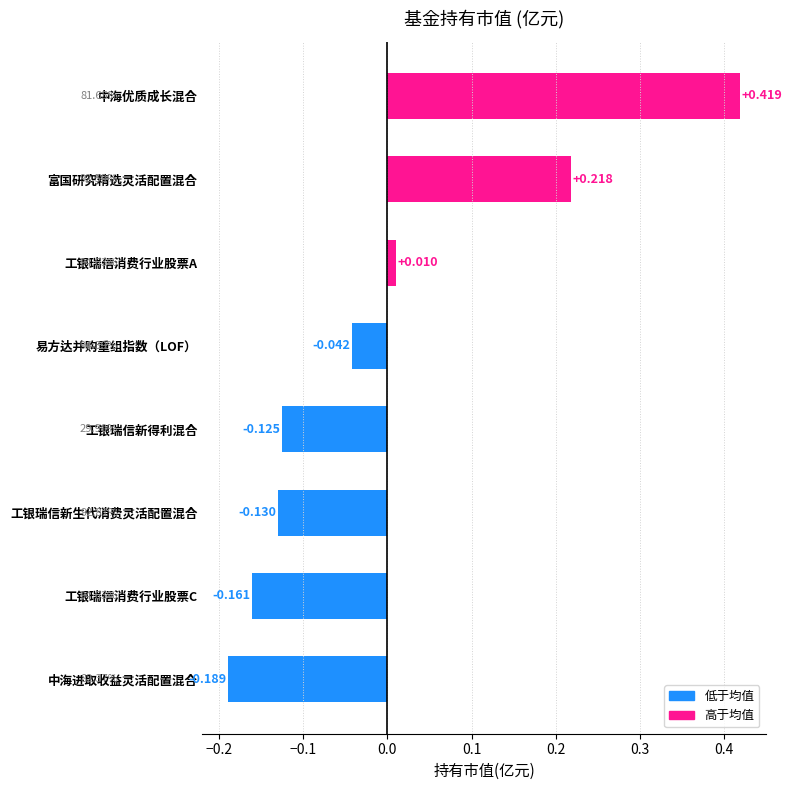

Which category has the highest value across all series?

中海优质成长混合